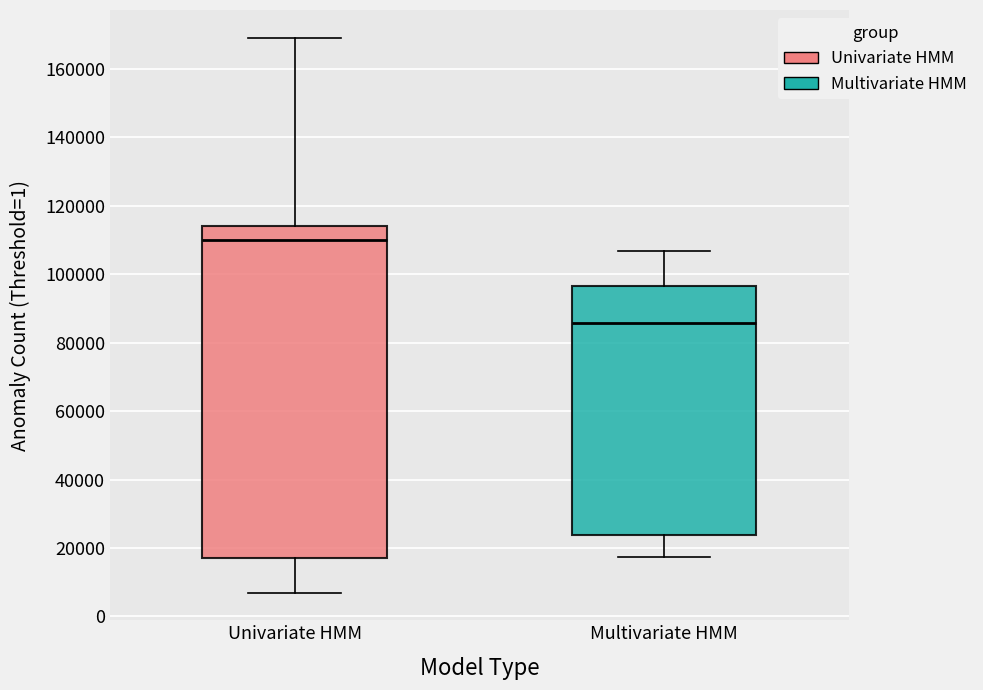

Comparing the boxes themselves (not the whiskers), which one is the tallest?

Univariate HMM